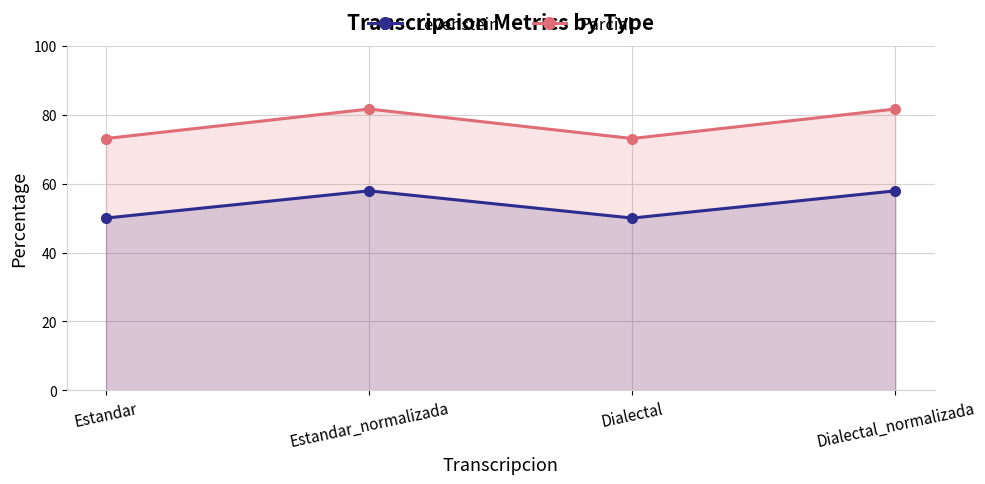

What is the sum of the Levenstein values at Dialectal_normalizada and Estandar?

107.9